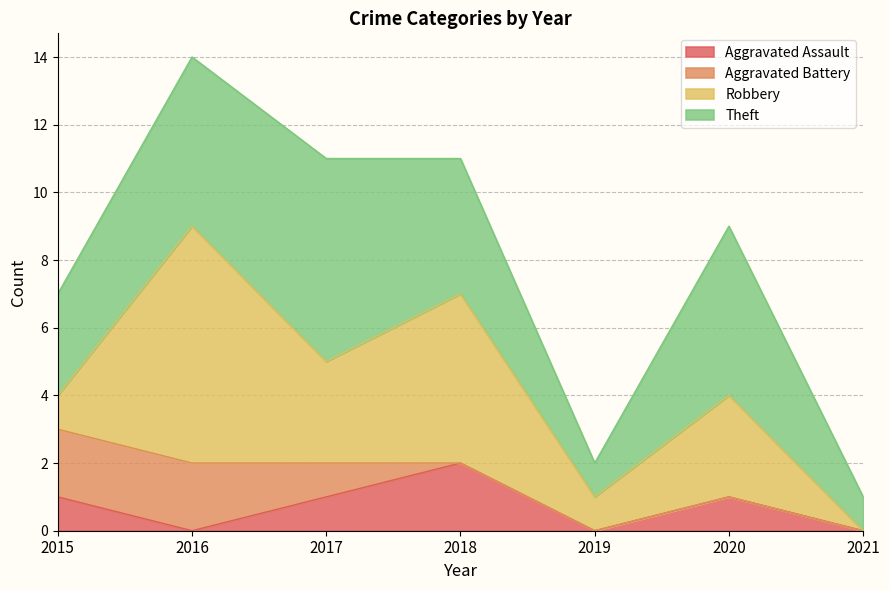

How many intersections are there between Robbery and Theft?

3